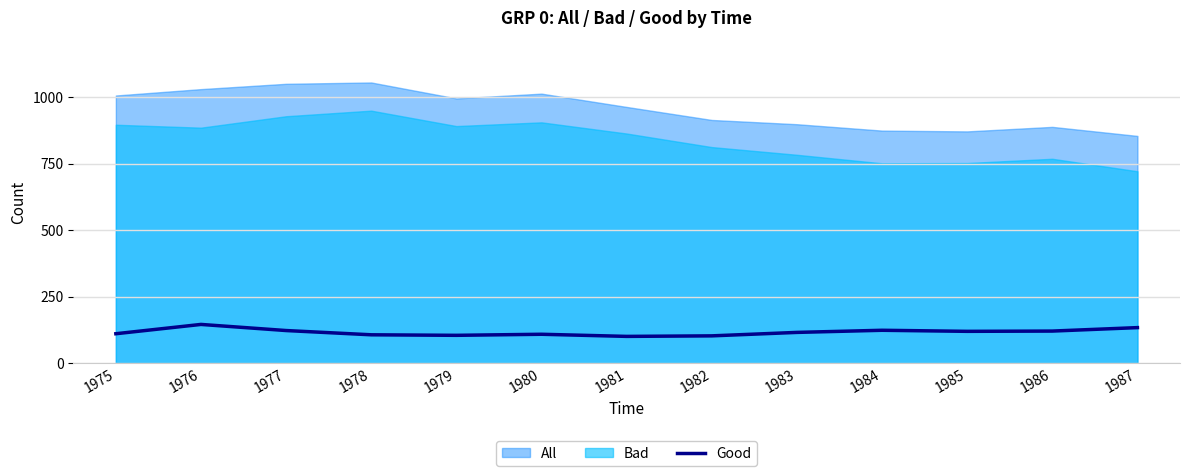

True or false: the data shows 166 at 1984.

False